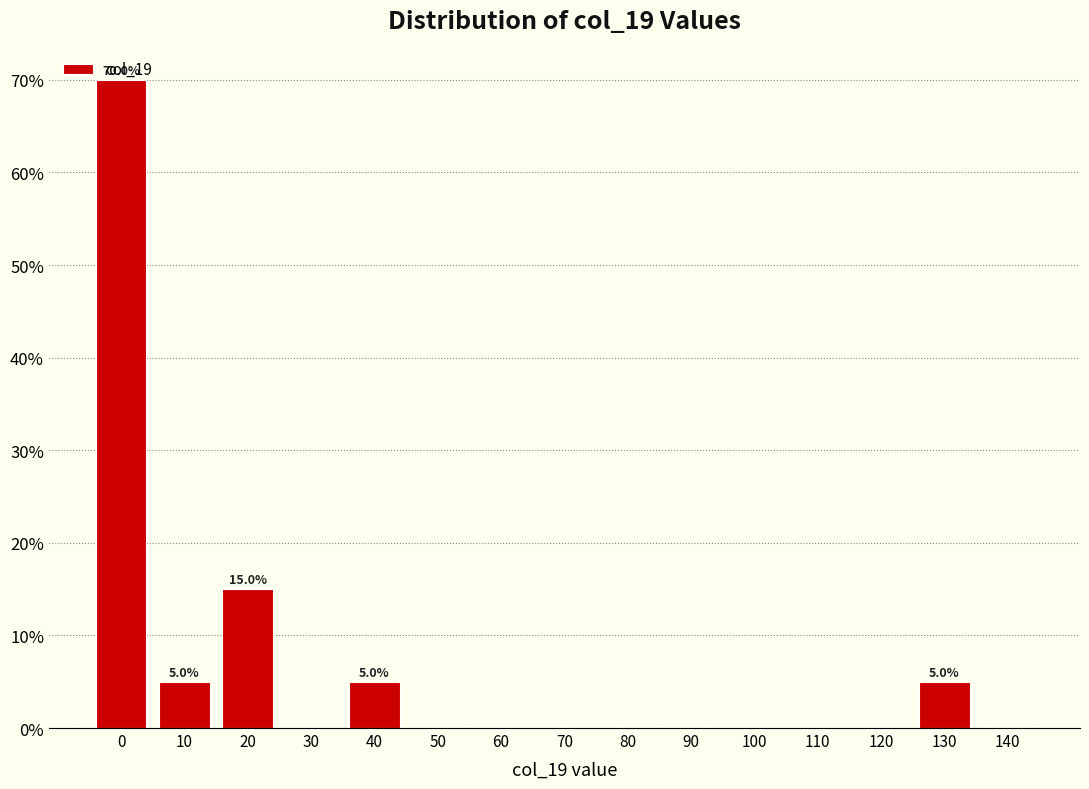

The chart shows a value of -29 at 30. True or false?

False